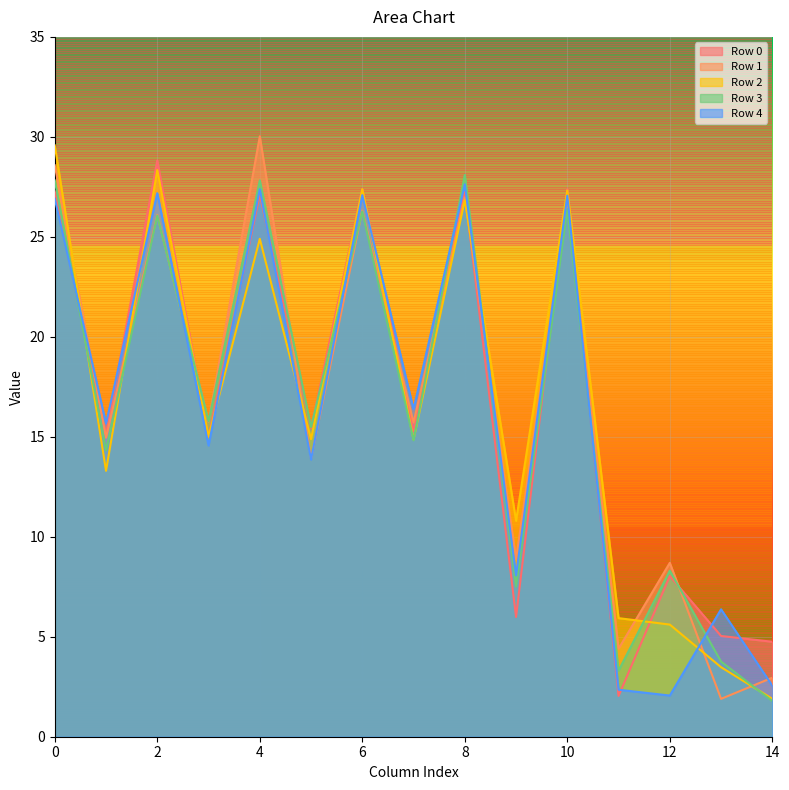

How many lines are shown in the chart?

5